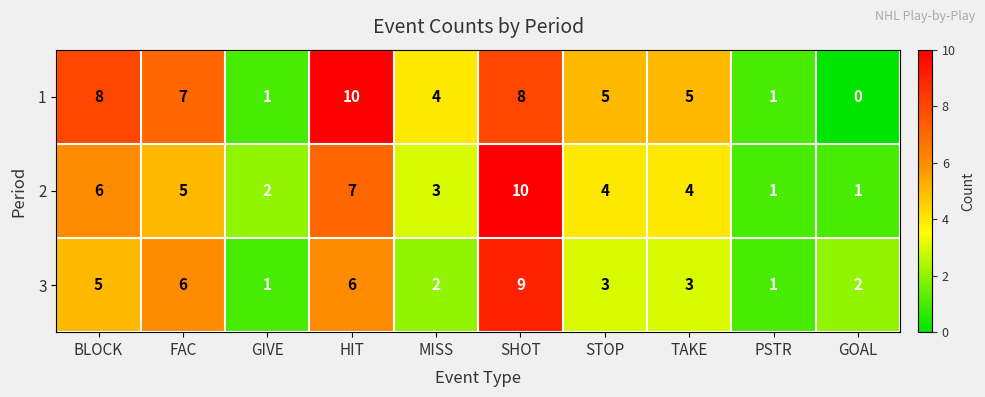

Which series has the largest total across all categories?

1